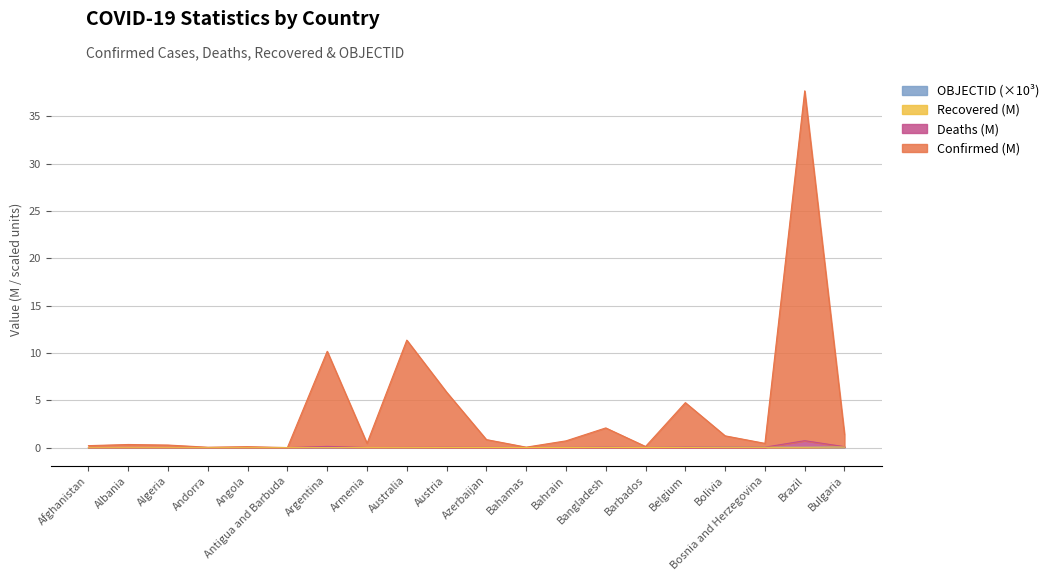

At Bulgaria, list the series in order from largest to smallest.

Confirmed, Deaths, OBJECTID